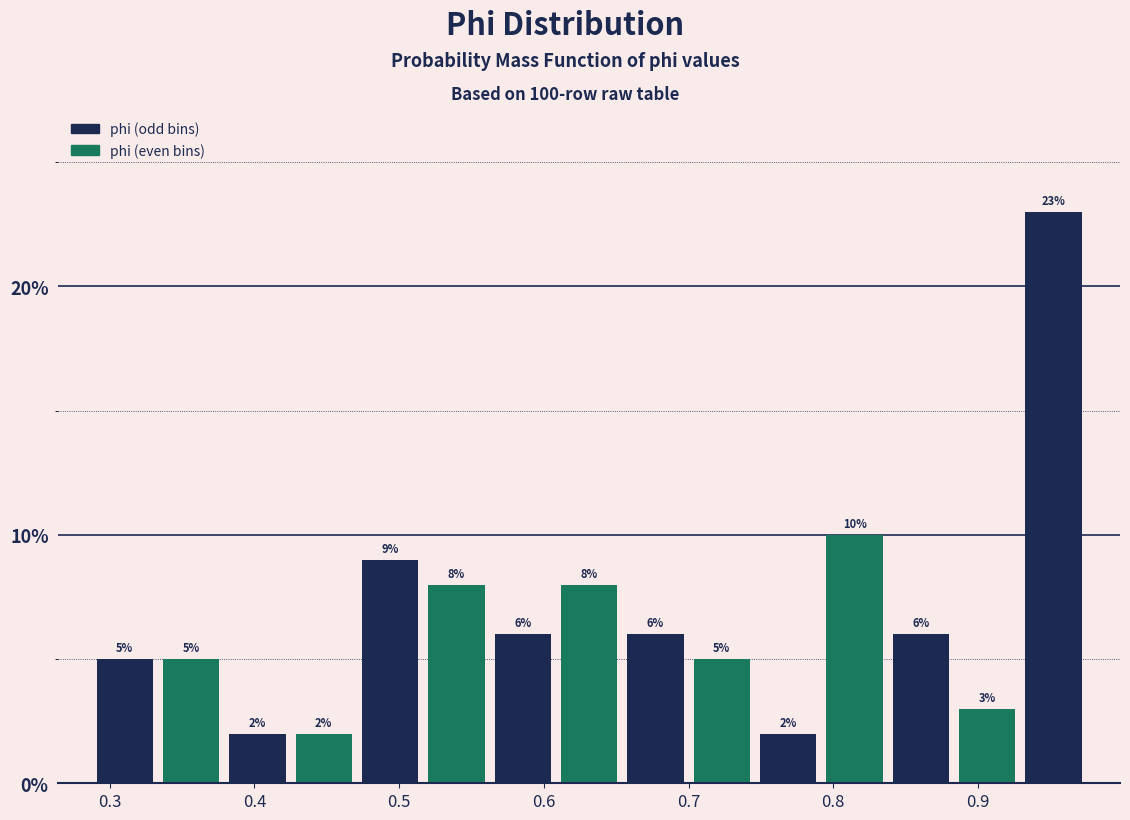

Over which range of the x-axis is the bar tallest?

0.93 to 0.98